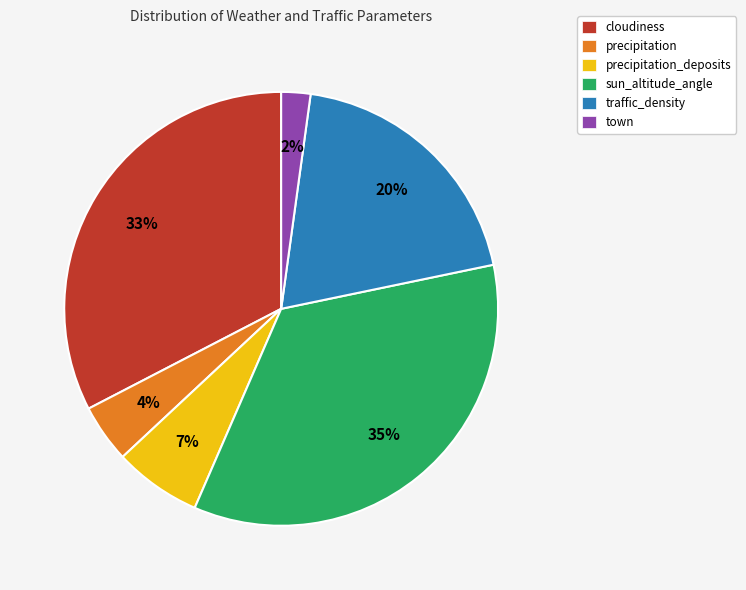

Which has a higher value, cloudiness or town?

cloudiness